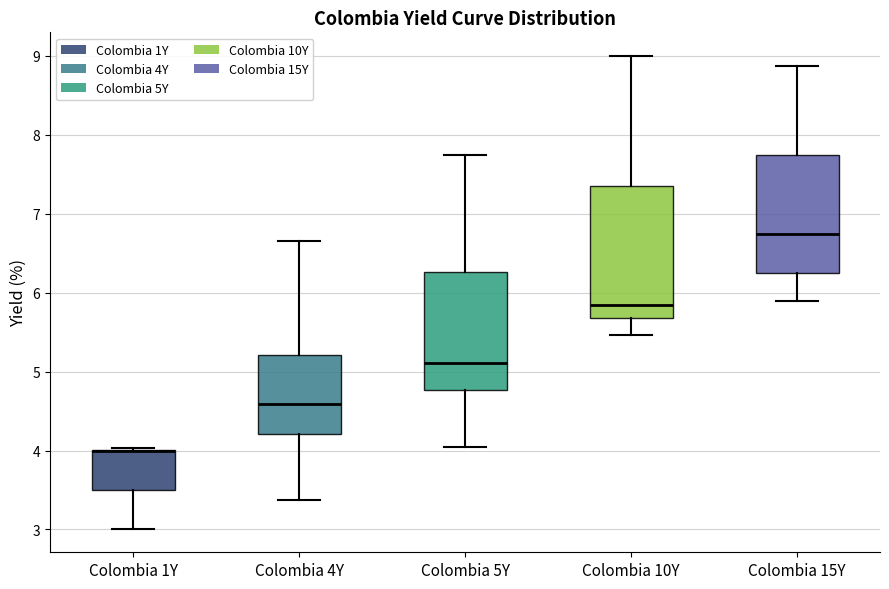

Comparing the boxes themselves (not the whiskers), which one is the tallest?

Colombia 10Y